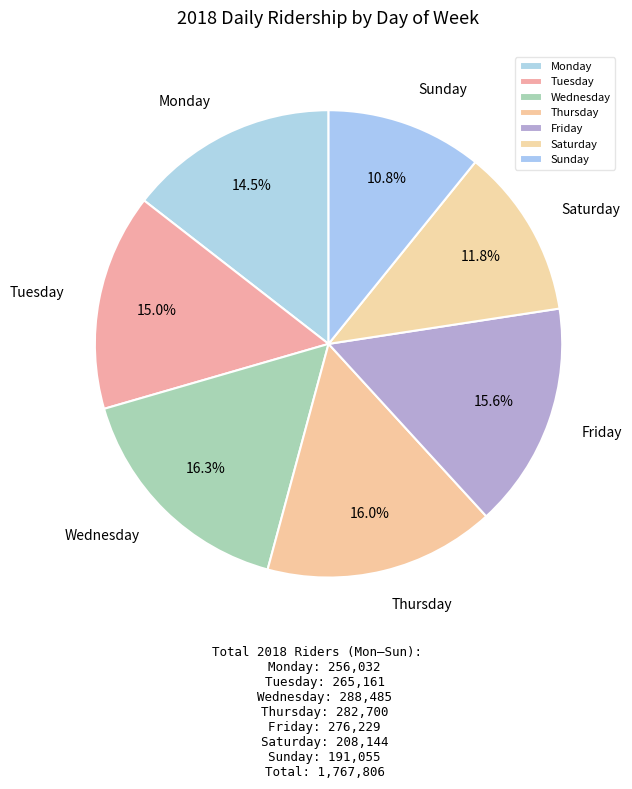

Which slice is the smallest?

Sunday